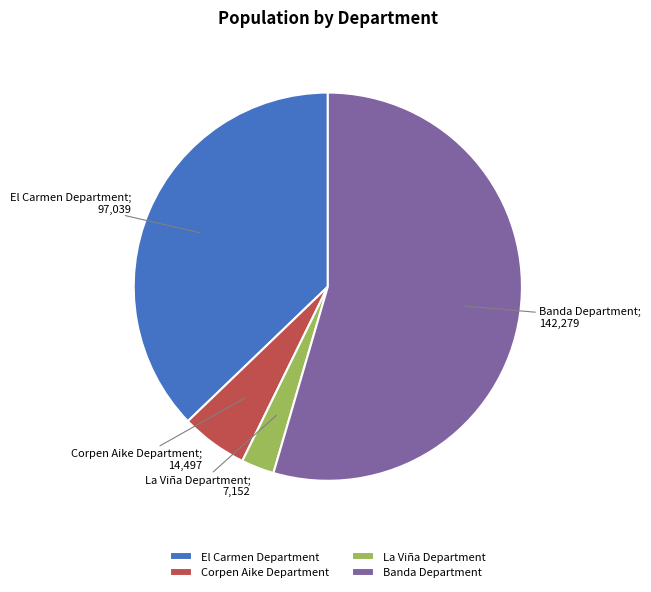

What is the smallest slice in the pie chart?

La Viña Department